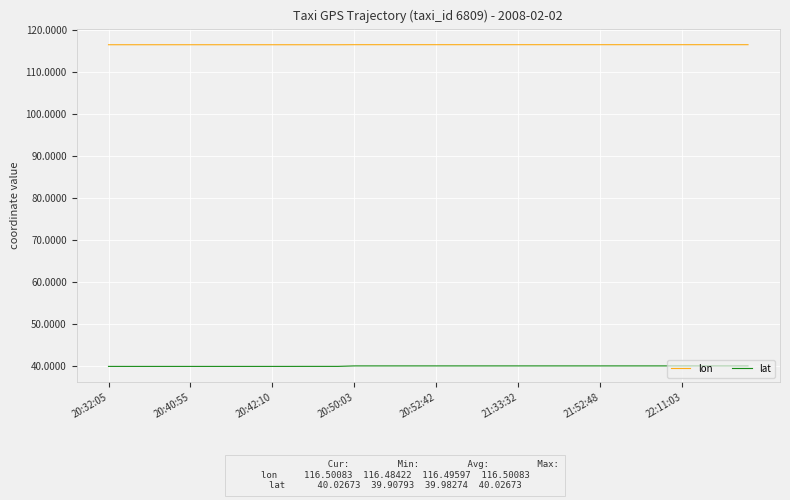

List the series in order of their peak value, highest first.

lon, lat